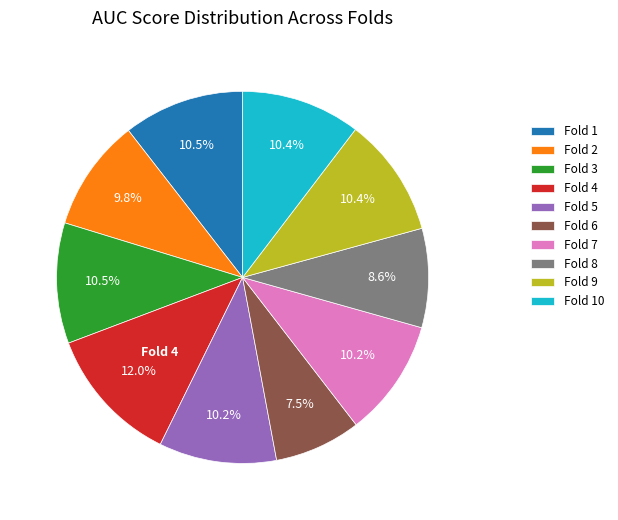

Which slice is the smallest?

Fold 6